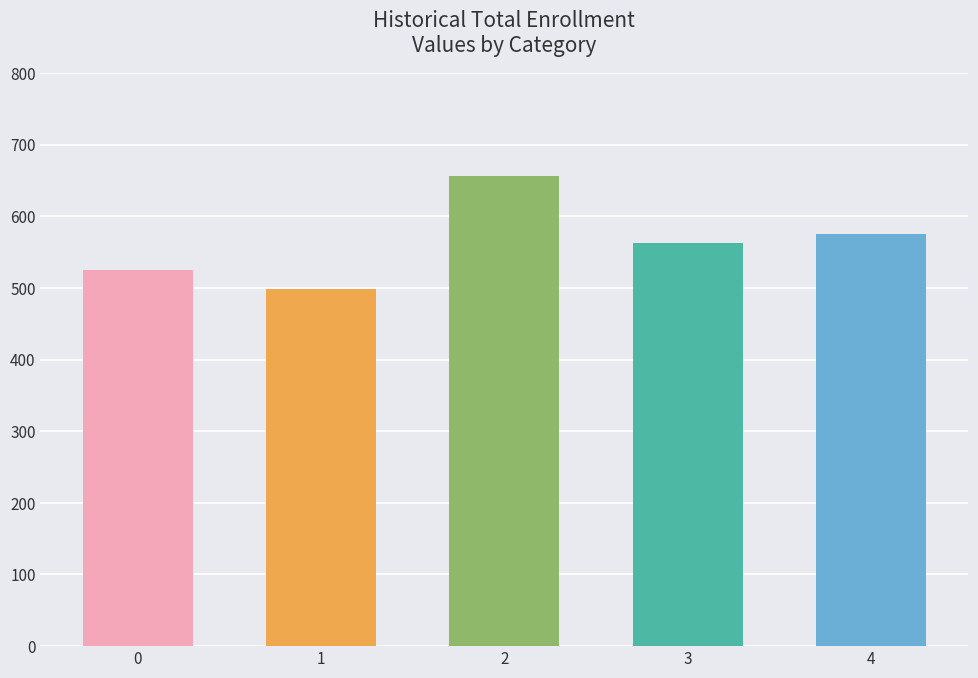

How many categories are shown in the chart?

5